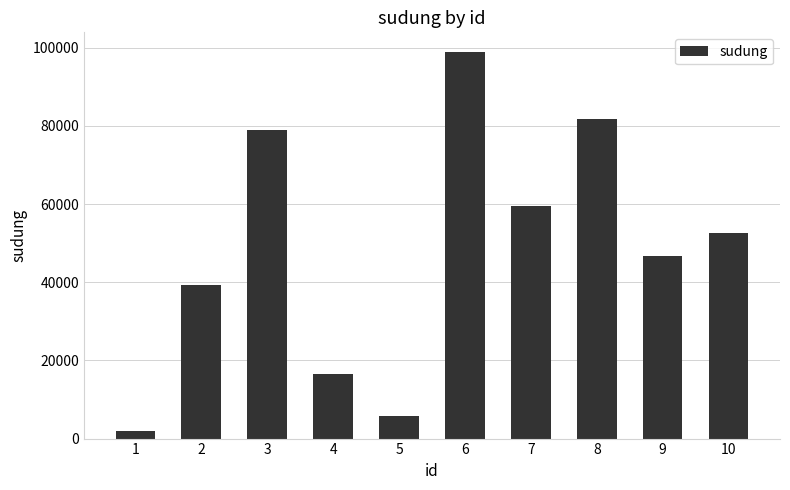

How many distinct data groups are displayed?

1